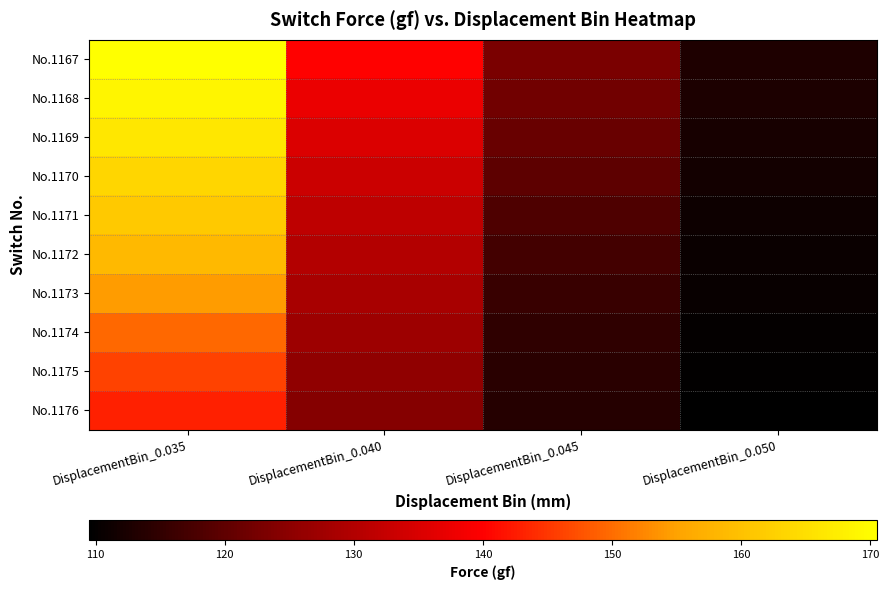

What is the total value across all series at DisplacementBin_0.045?

1179.5